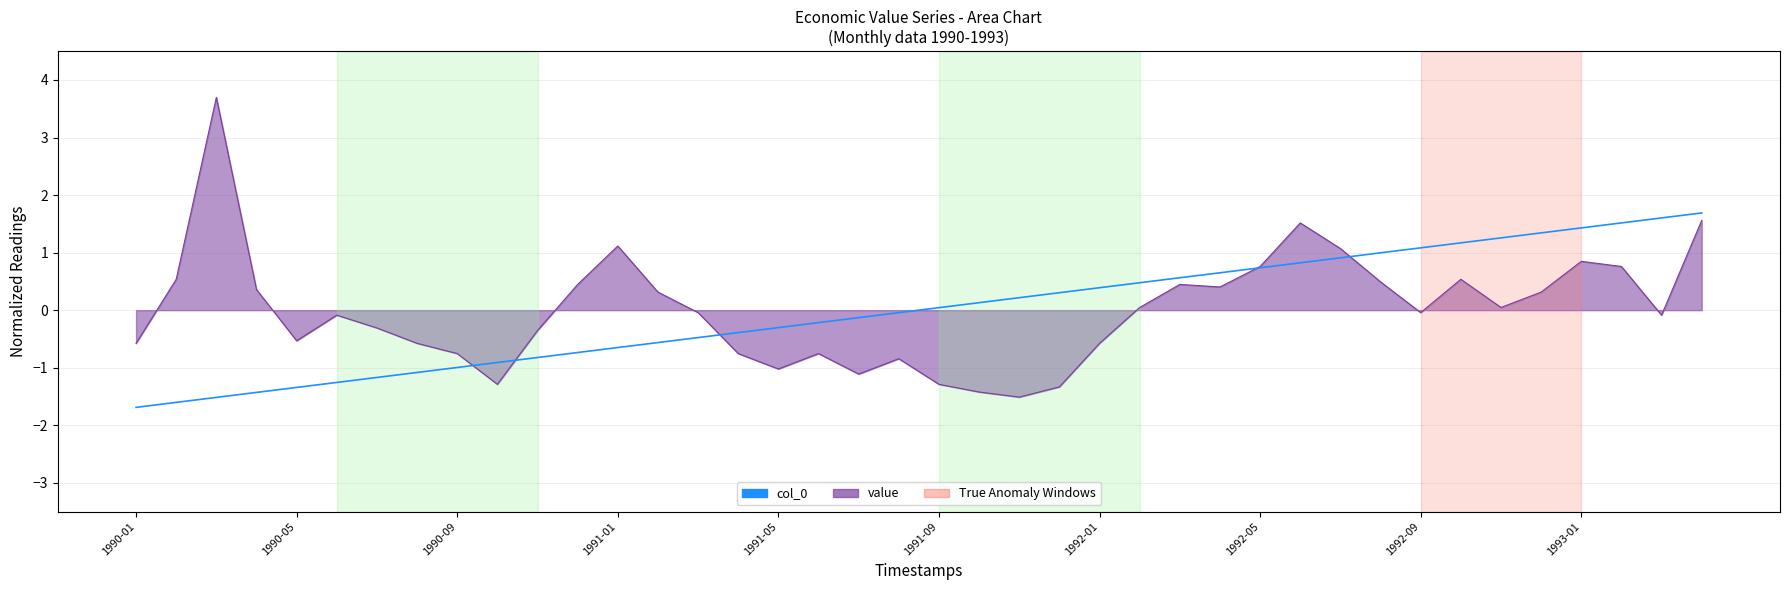

What is the highest value of the col_0 series?

1.7